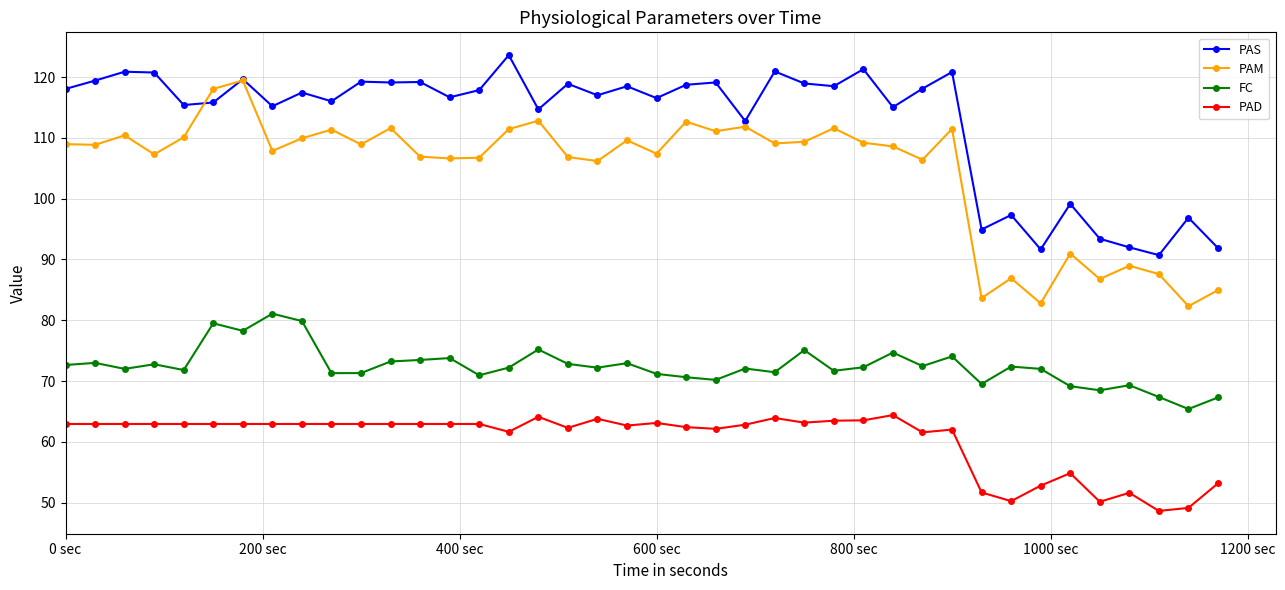

What is the value of the PAD point at the 24th from the left?

62.8